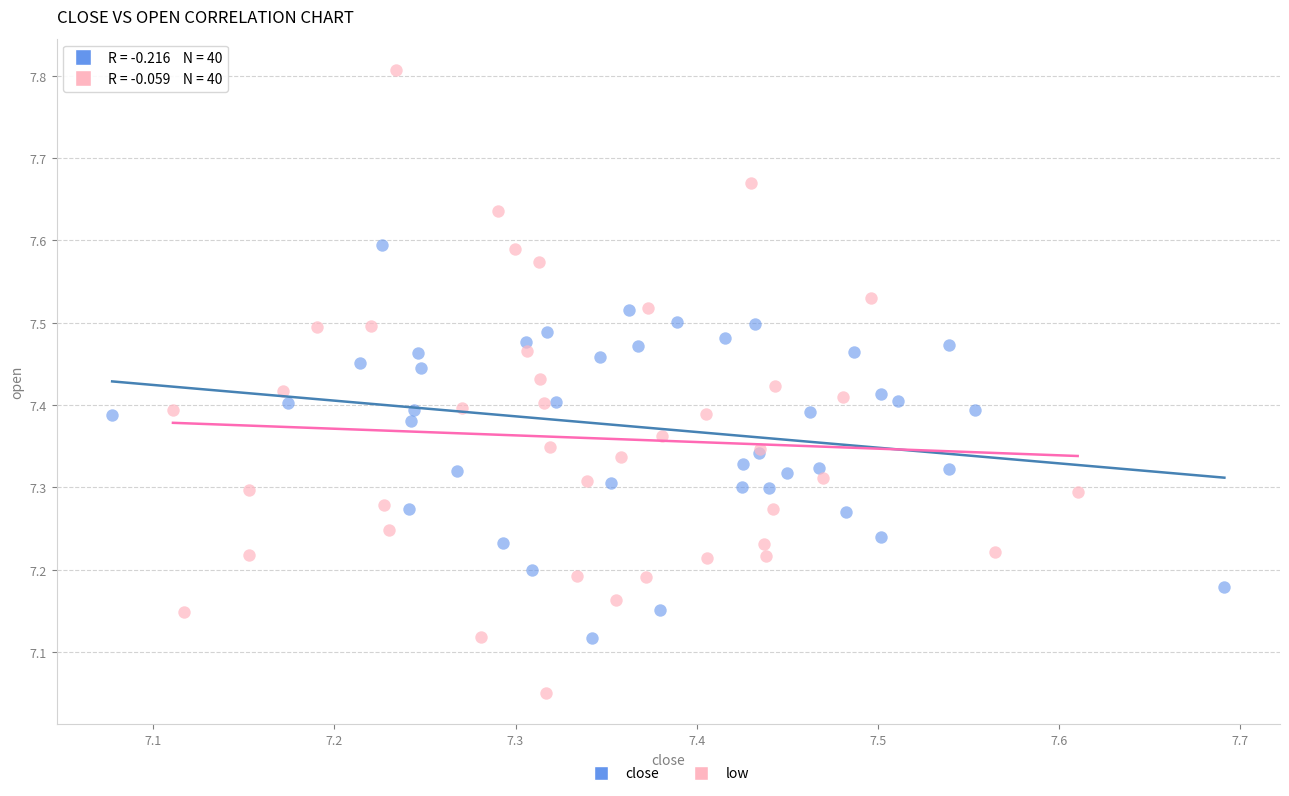

Which series reaches the maximum Y coordinate?

low